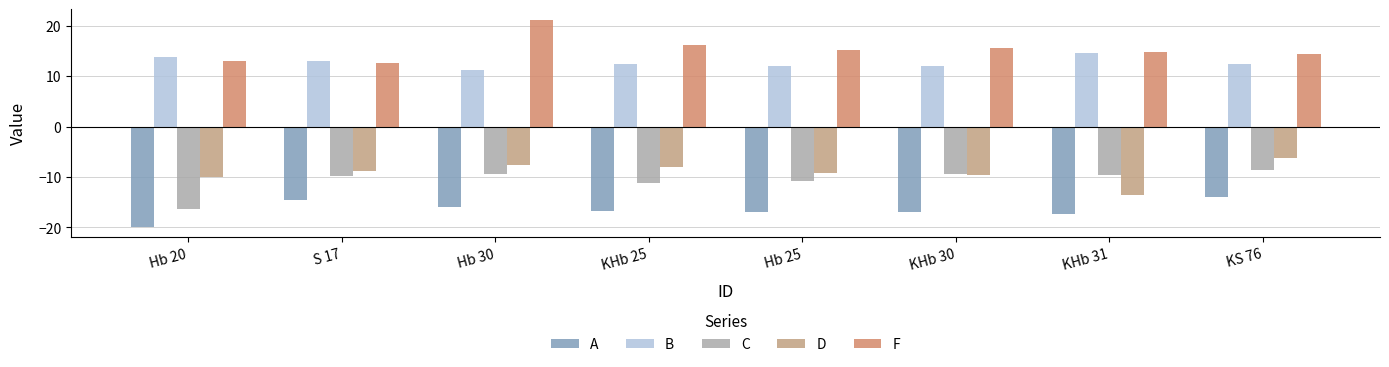

What is the highest value of the F series?

21.1